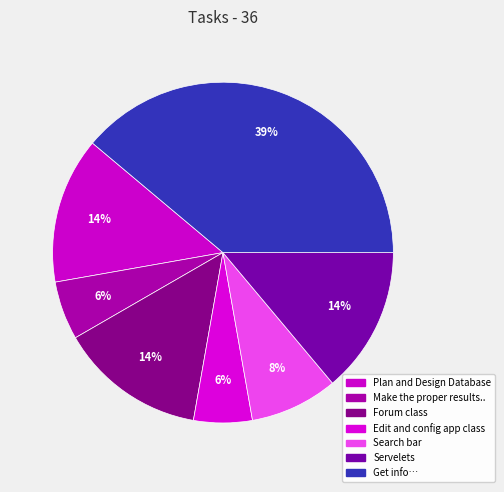

Rank the categories by value from lowest to highest.

Make the proper results.., Edit and config app class, Search bar, Plan and Design Database, Forum class, Servelets, Get info…